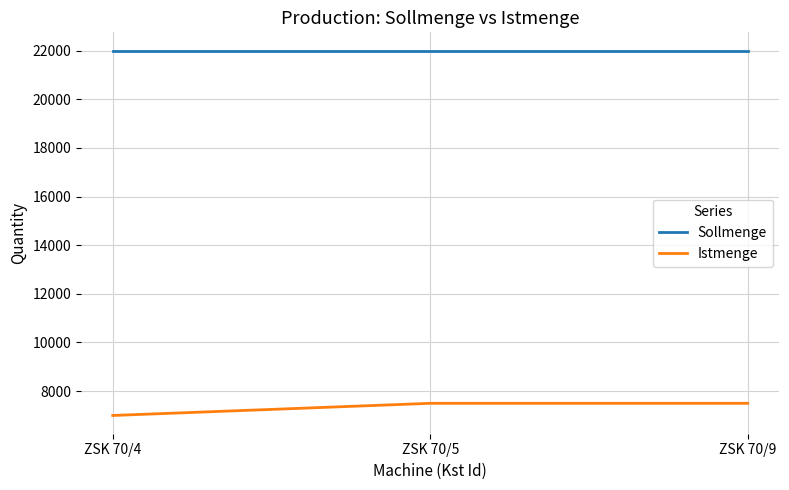

What is the total value across all series at ZSK 70/5?

29500